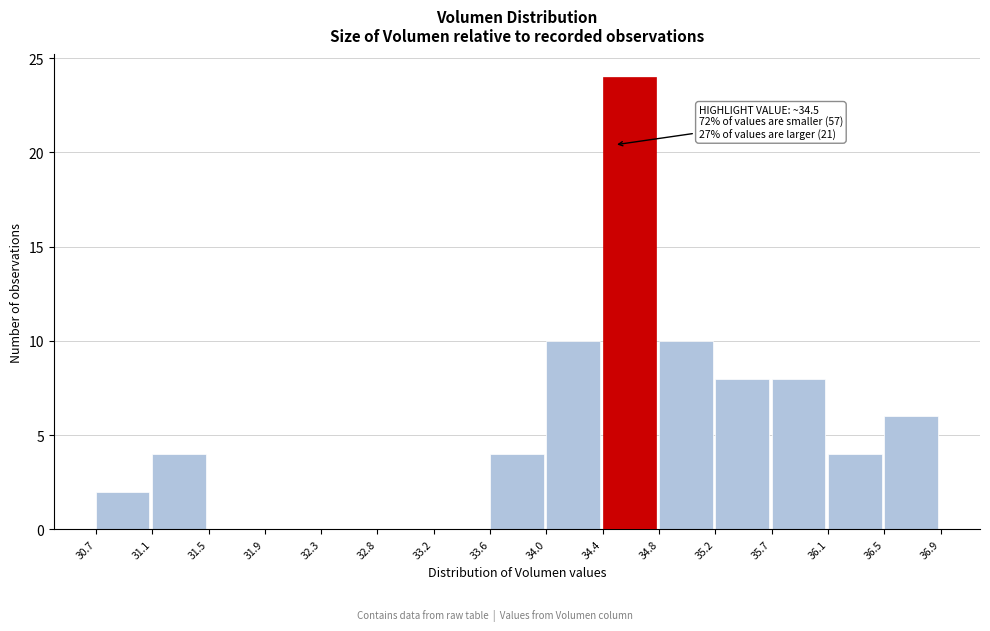

Over which range of the x-axis is the bar tallest?

34.4 to 34.8